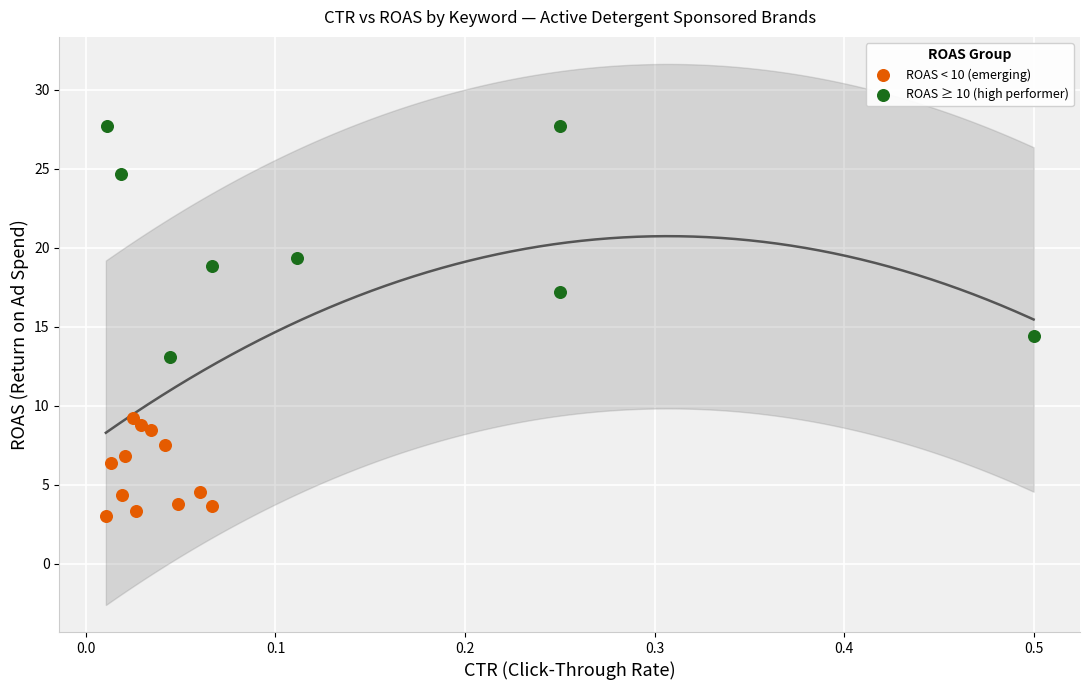

Which series contains the lowest Y value?

ROAS < 10 (emerging)